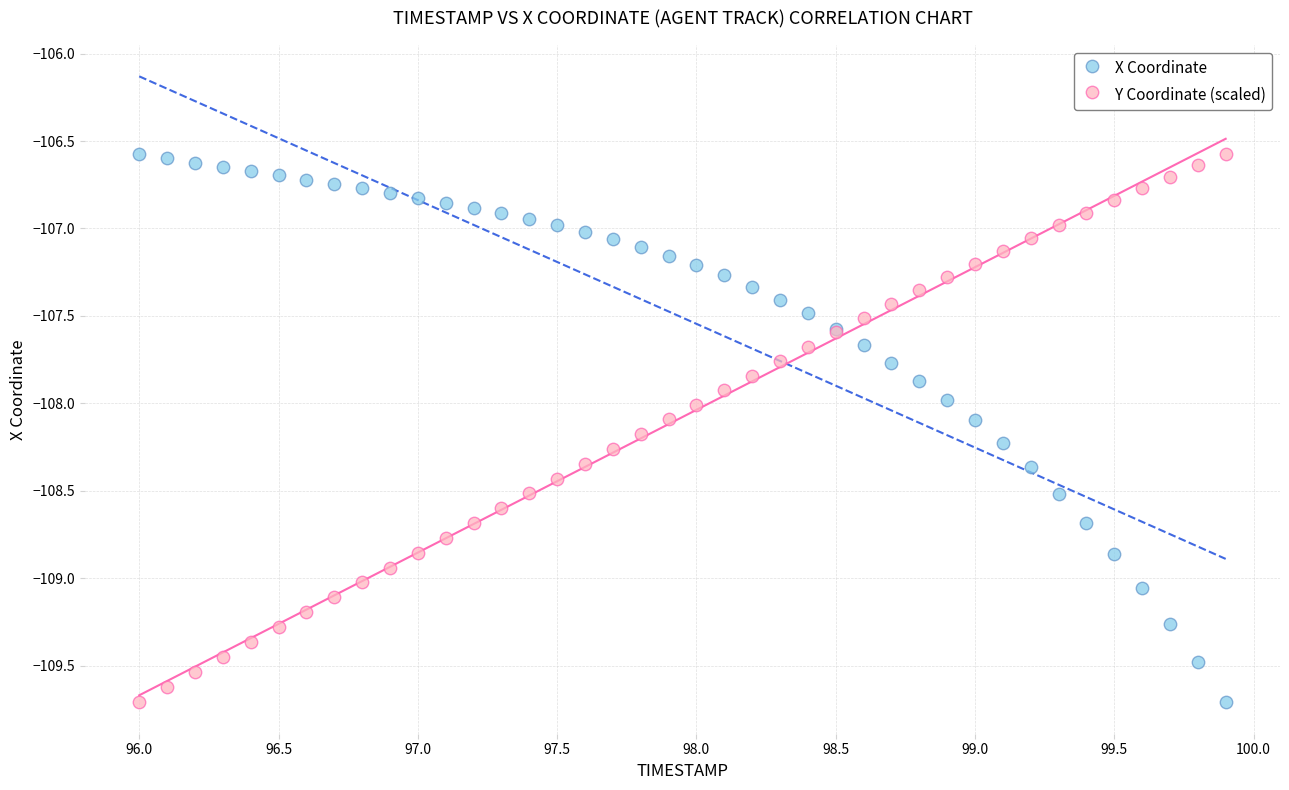

What is the X range (max minus min) for the scatter plot?

3.9